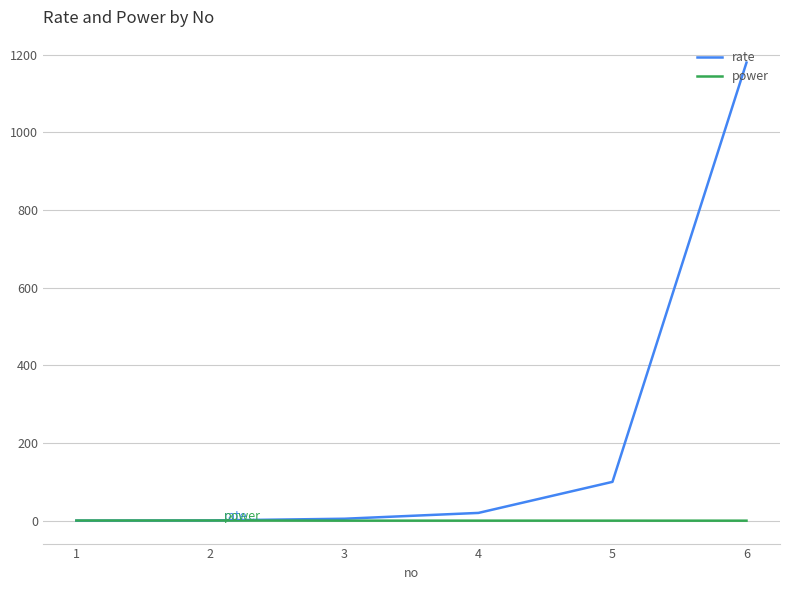

The value of rate at 6 is 1180.0. True or false?

True